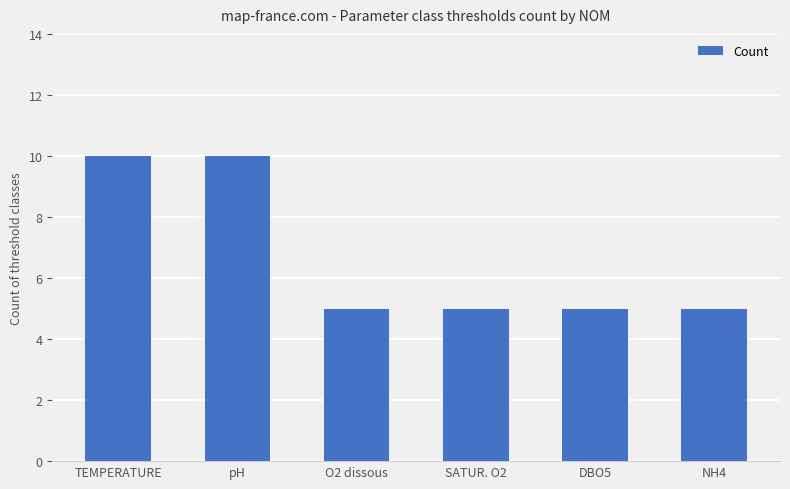

What is the label of the 2nd bar from the left?

pH